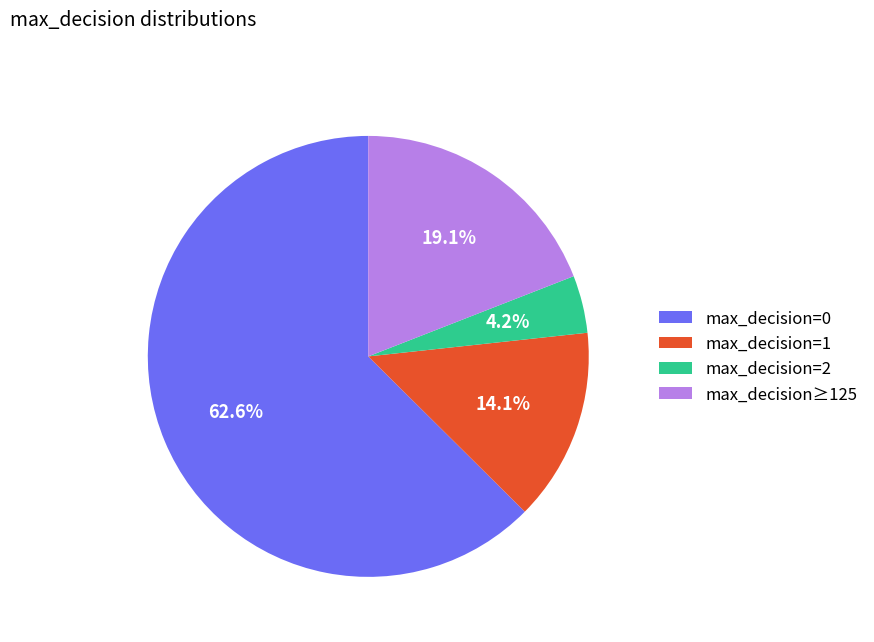

Does any single category account for the majority?

Yes